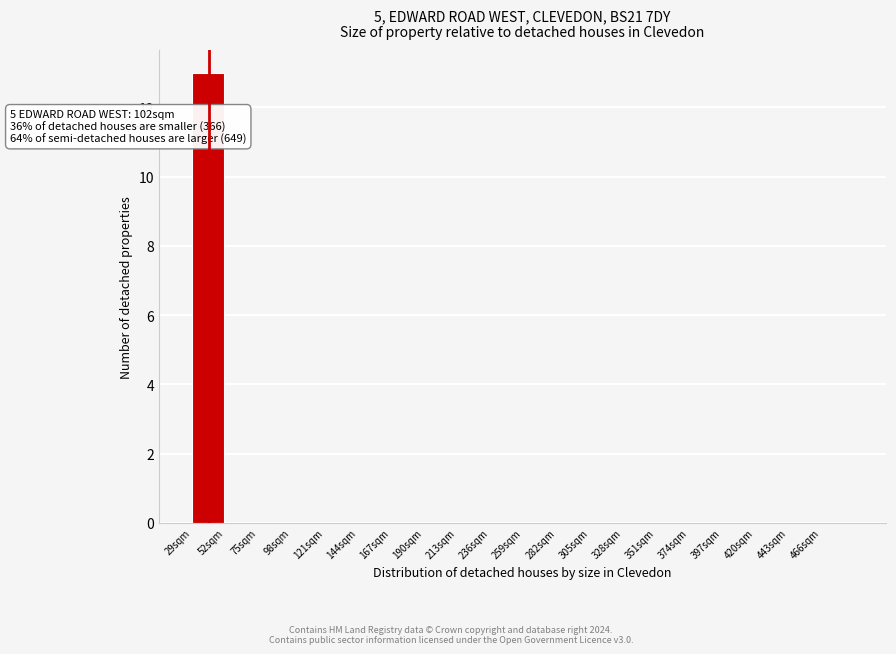

Over which range of the x-axis is the bar tallest?

29 to 52